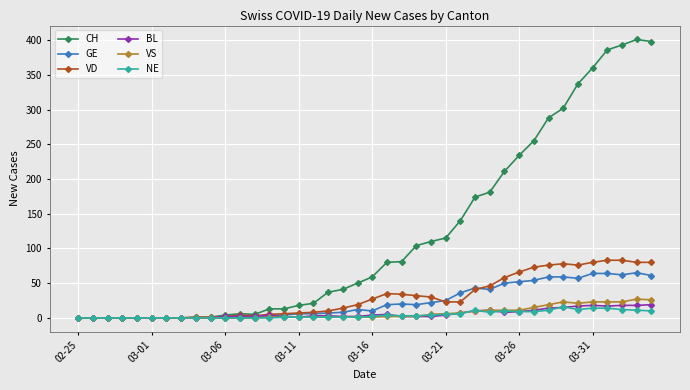

Which series has the widest spread of values?

CH